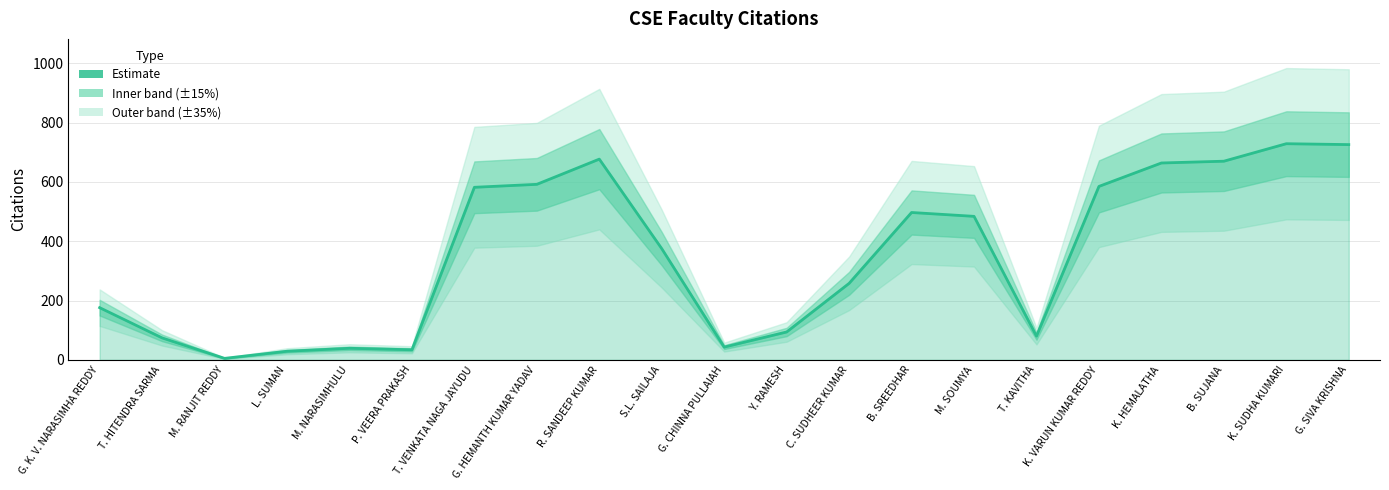

Count the number of data series in this chart.

1